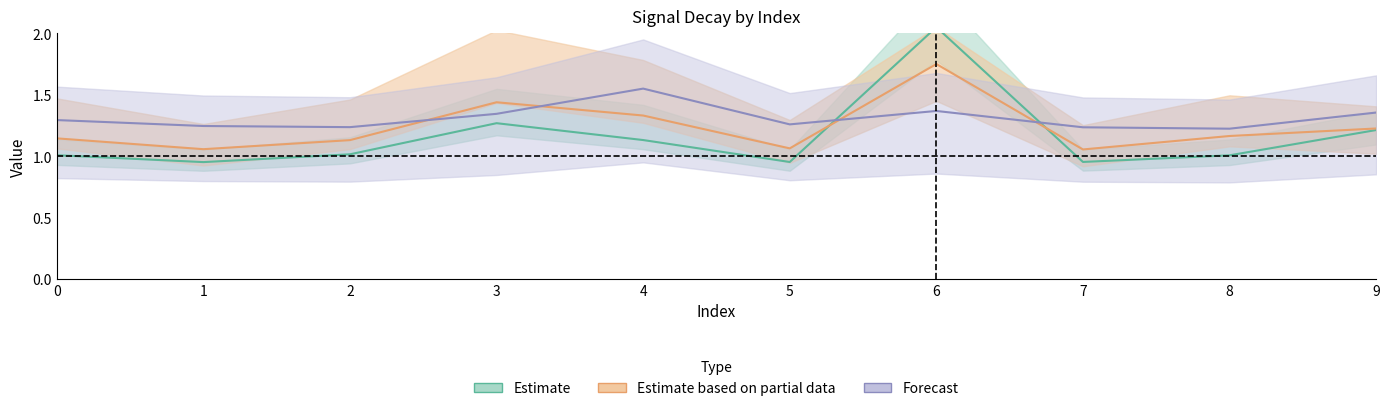

What is the total value across all series at 0?

3.4